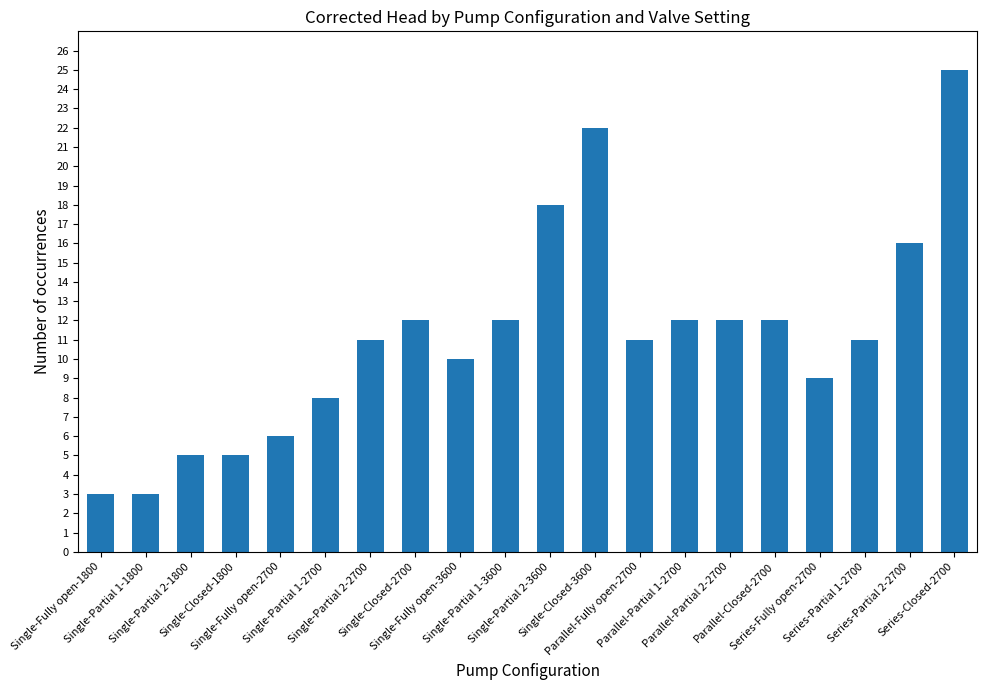

What is the sum of all values?

223